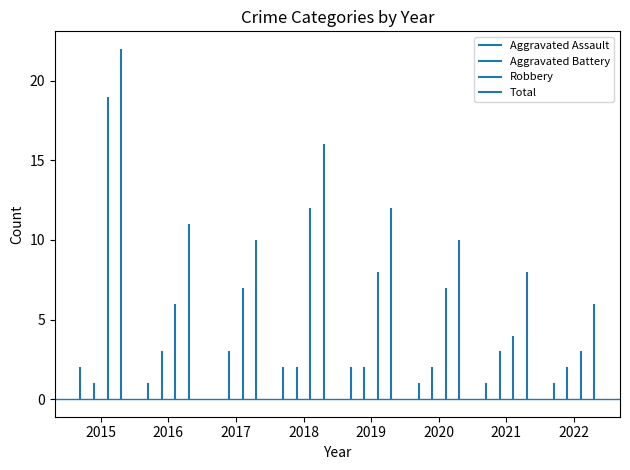

Where is Aggravated Battery nearest to the value 2?

2018